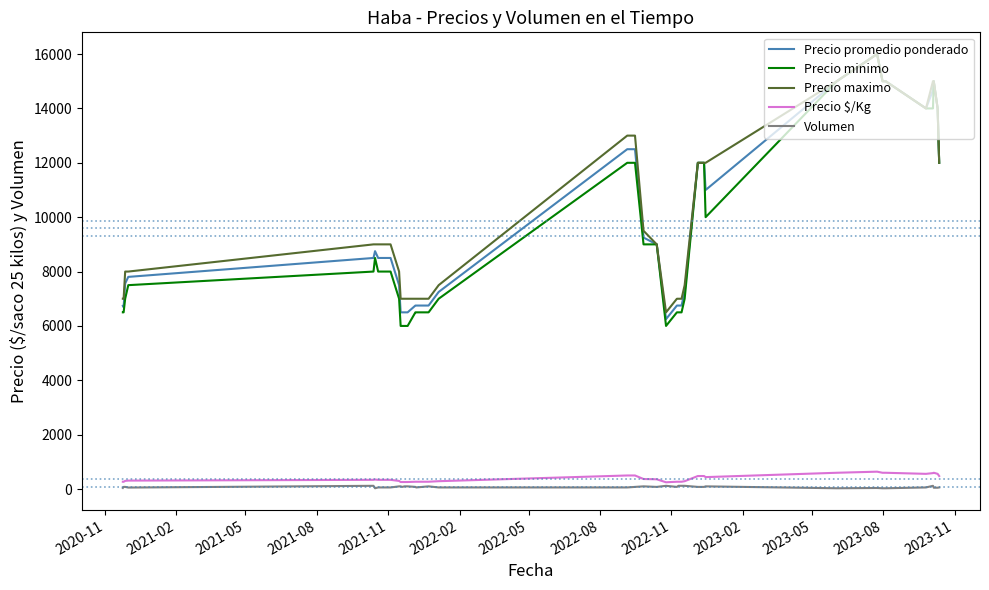

True or false: Precio minimo has more than 0 interior local peaks.

True